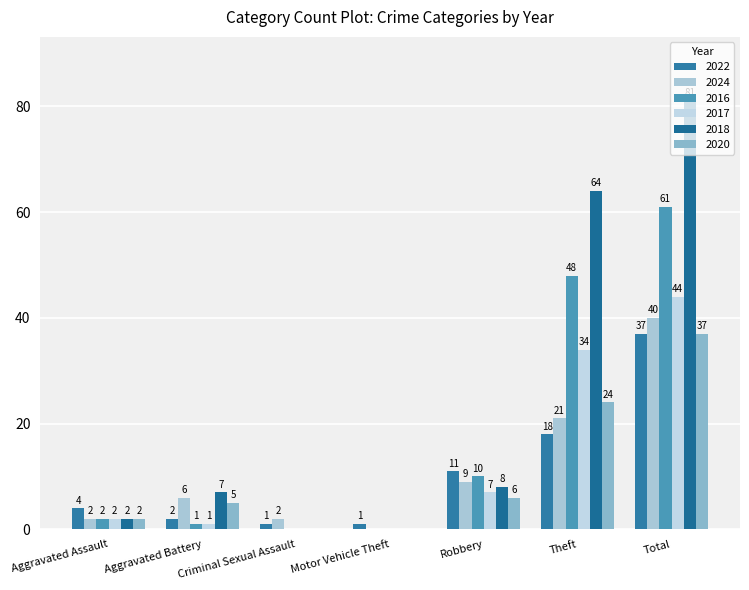

Reading left to right, what are all the values shown in this chart?

2022: 4	2	1	1	11	18	37
2024: 2	6	2	0	9	21	40
2016: 2	1	0	0	10	48	61
2017: 2	1	0	0	7	34	44
2018: 2	7	0	0	8	64	81
2020: 2	5	0	0	6	24	37